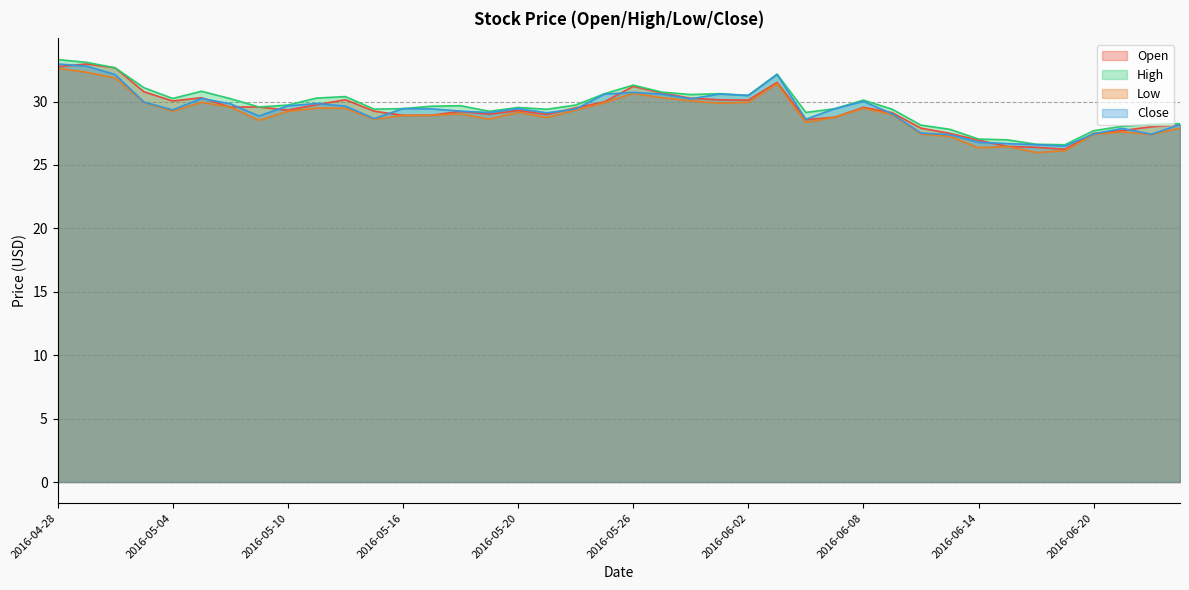

Where is the first local minimum for Open?

2016-05-04